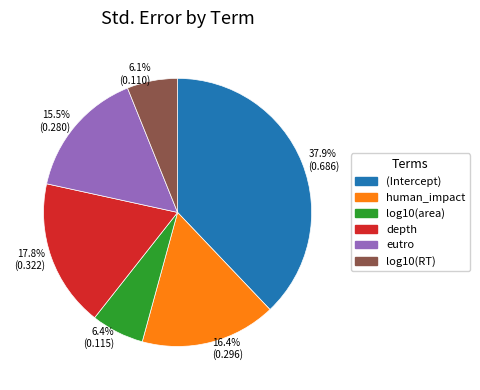

How many segments does this pie chart have?

6